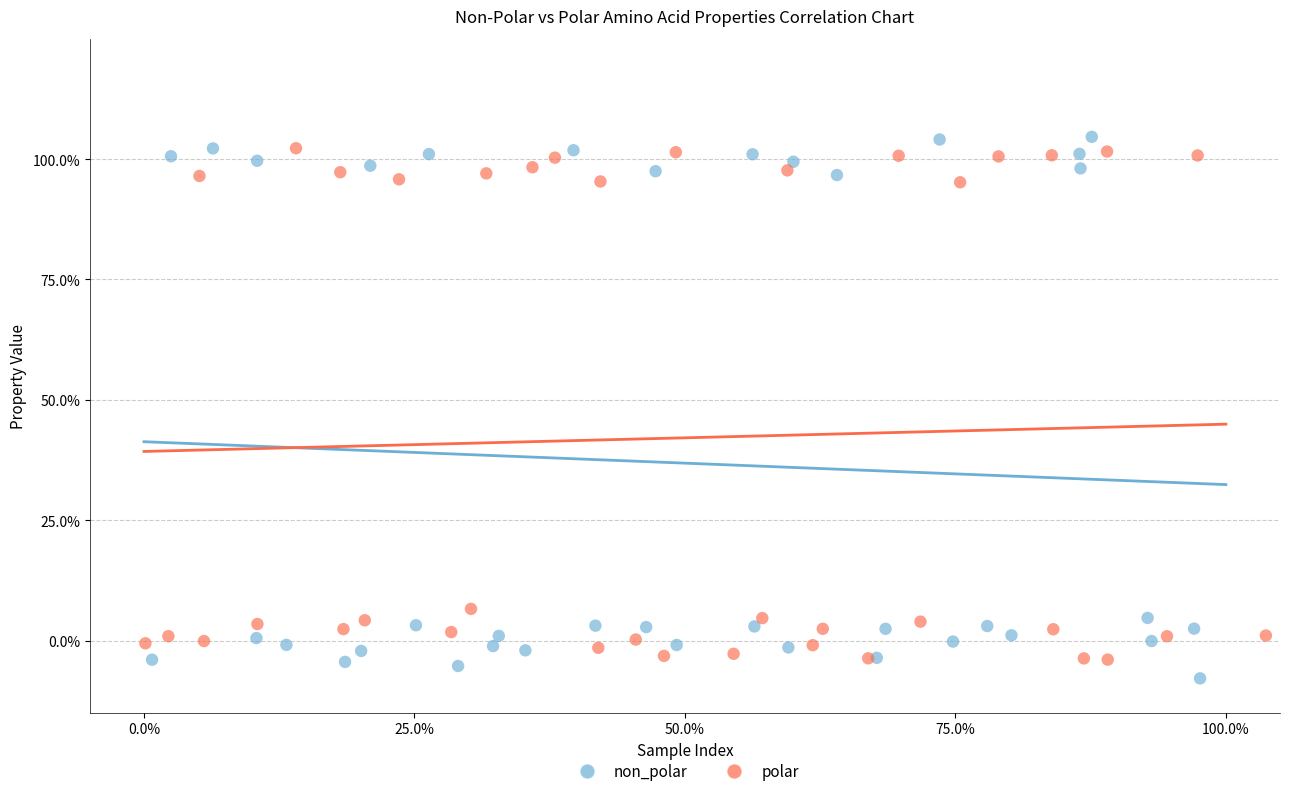

Which series contains the lowest Y value?

non_polar